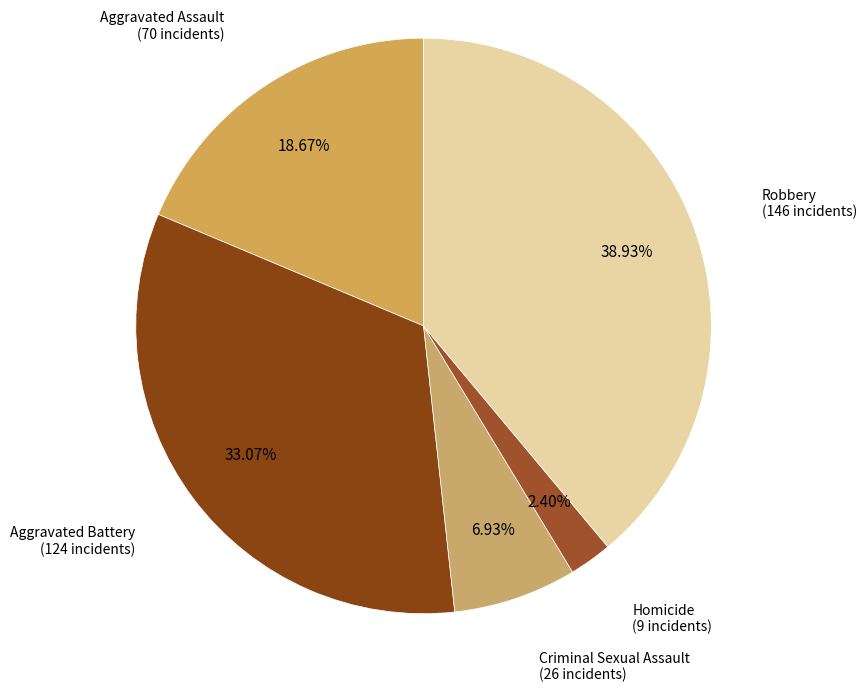

Count the number of slices in the pie.

5